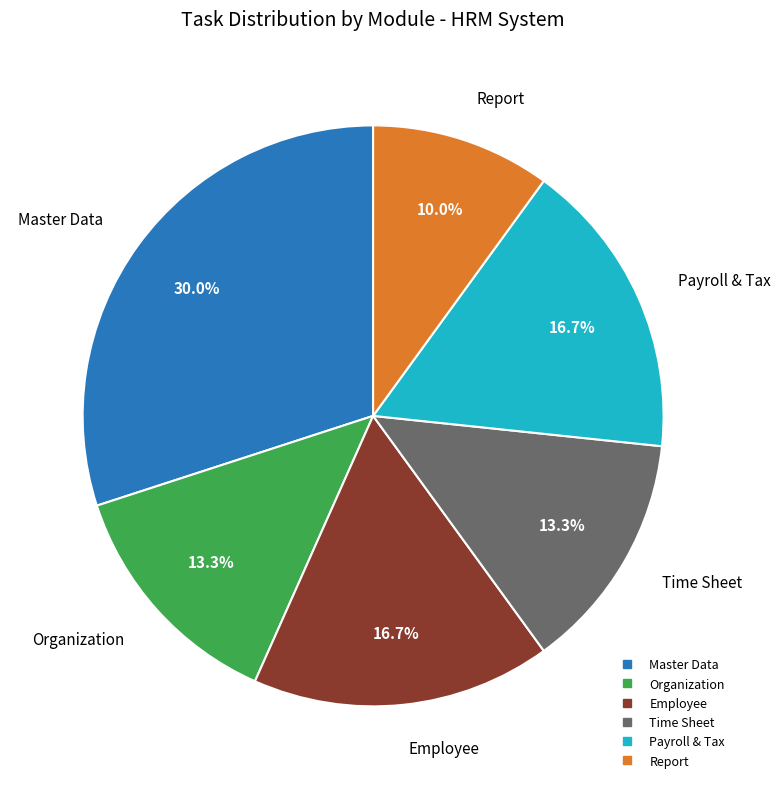

What is the ratio of the value at Payroll & Tax to the value at Employee?

1.0